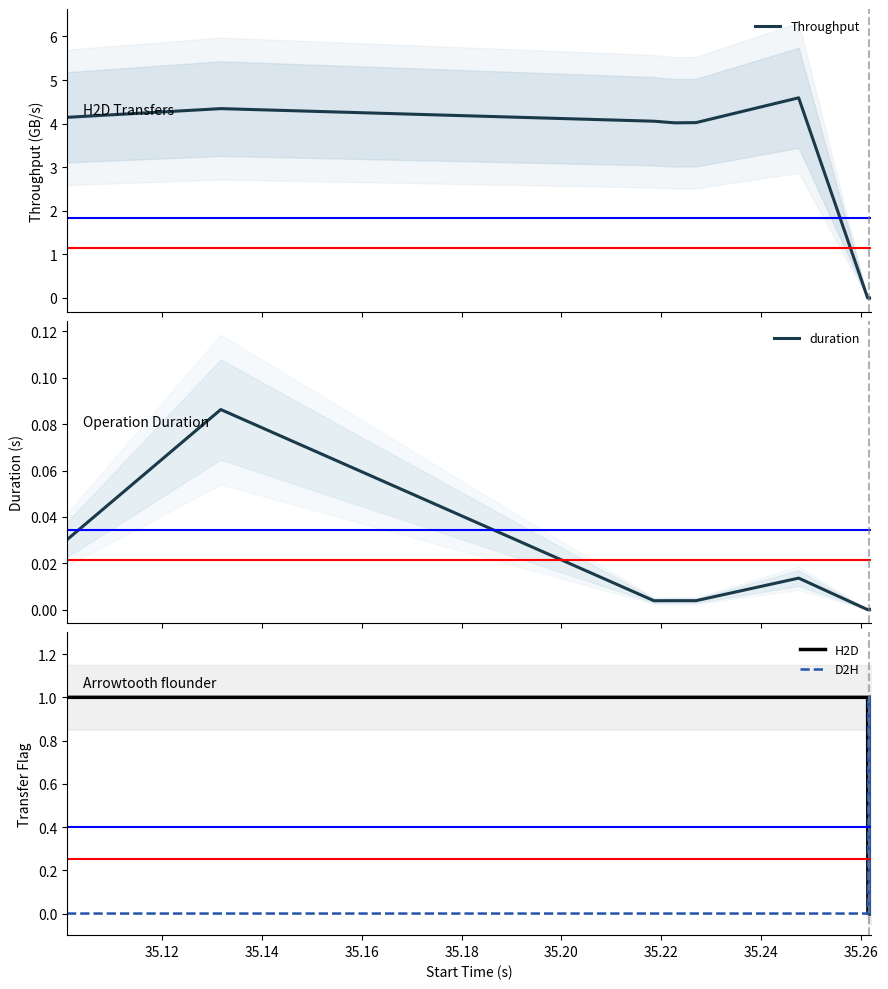

How many data points in Throughput are above 0?

13